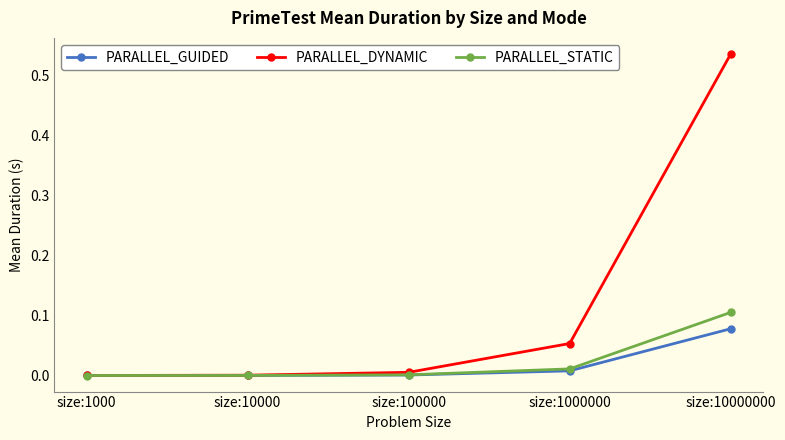

Is it true that PARALLEL_DYNAMIC equals 0.0 at size:10000?

True